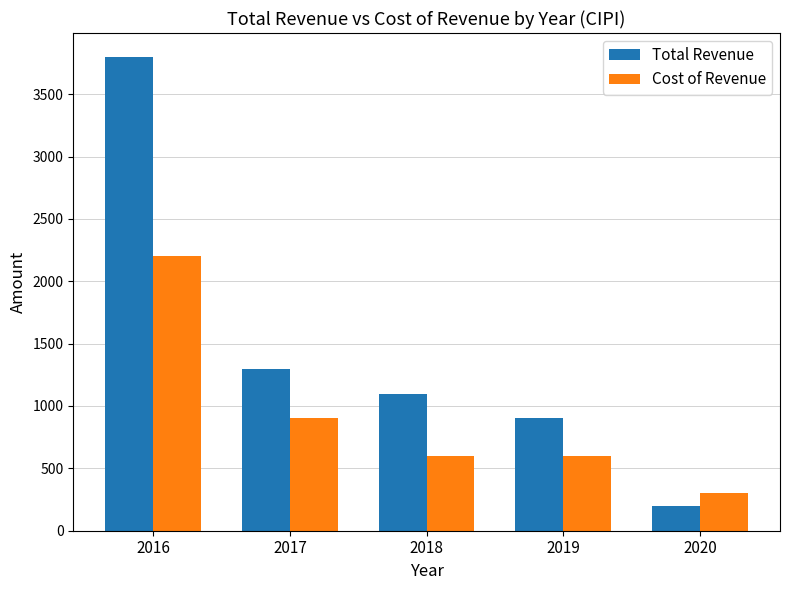

What is the maximum value shown in the chart?

3800